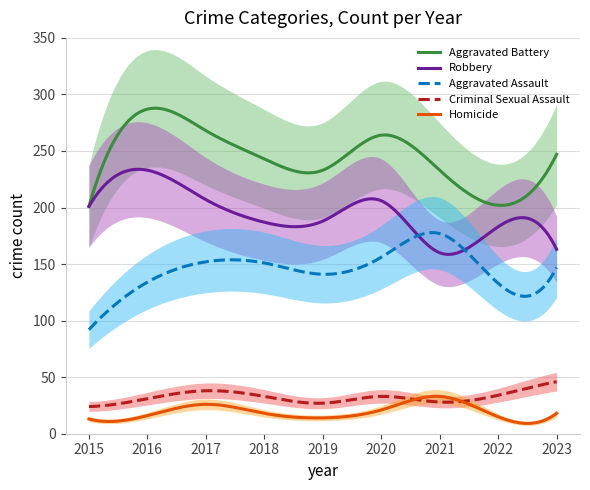

What is the total value across all series at 2023?

621